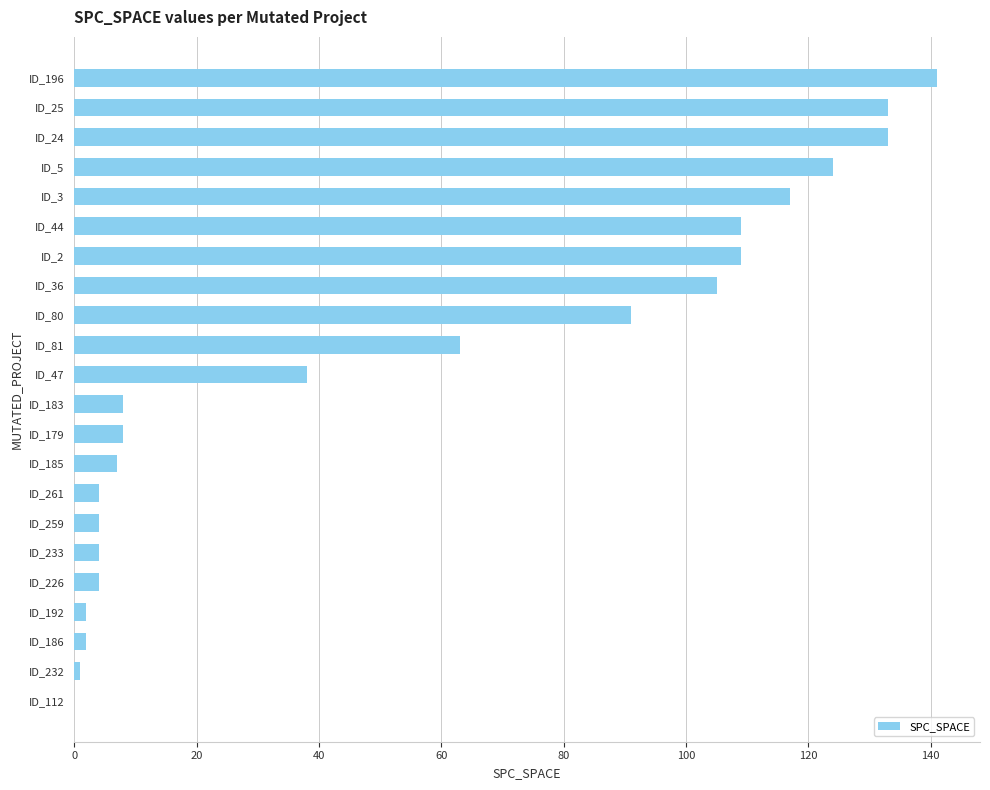

The chart shows a value of 152 at ID_3. True or false?

False